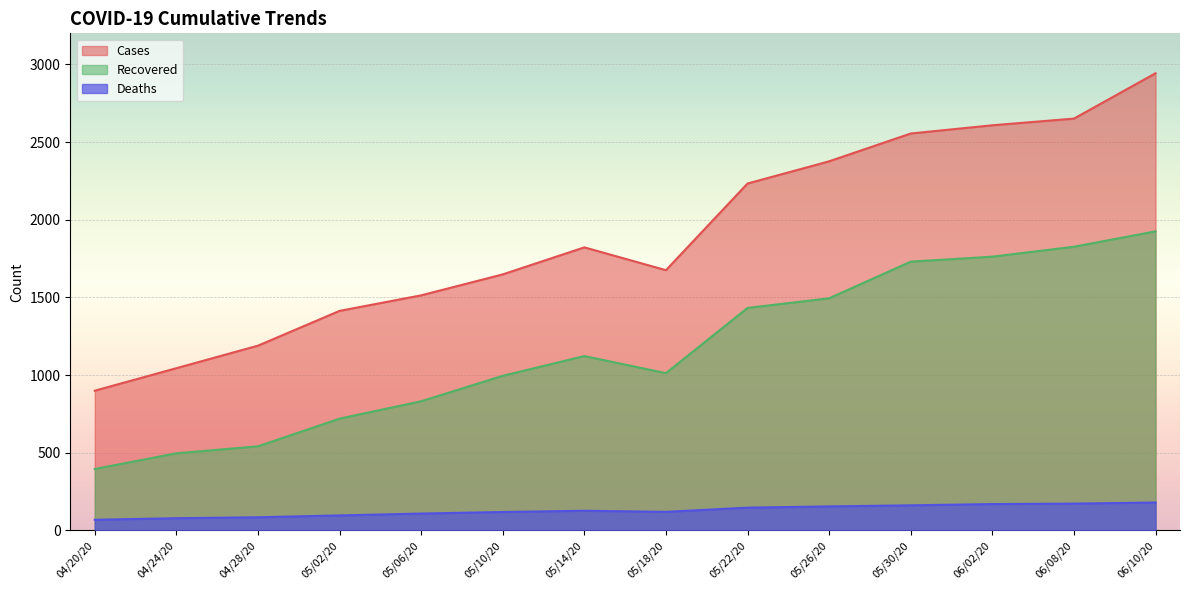

Is the value of deaths at 05/18/20 greater than the value of recovered at 04/20/20?

No